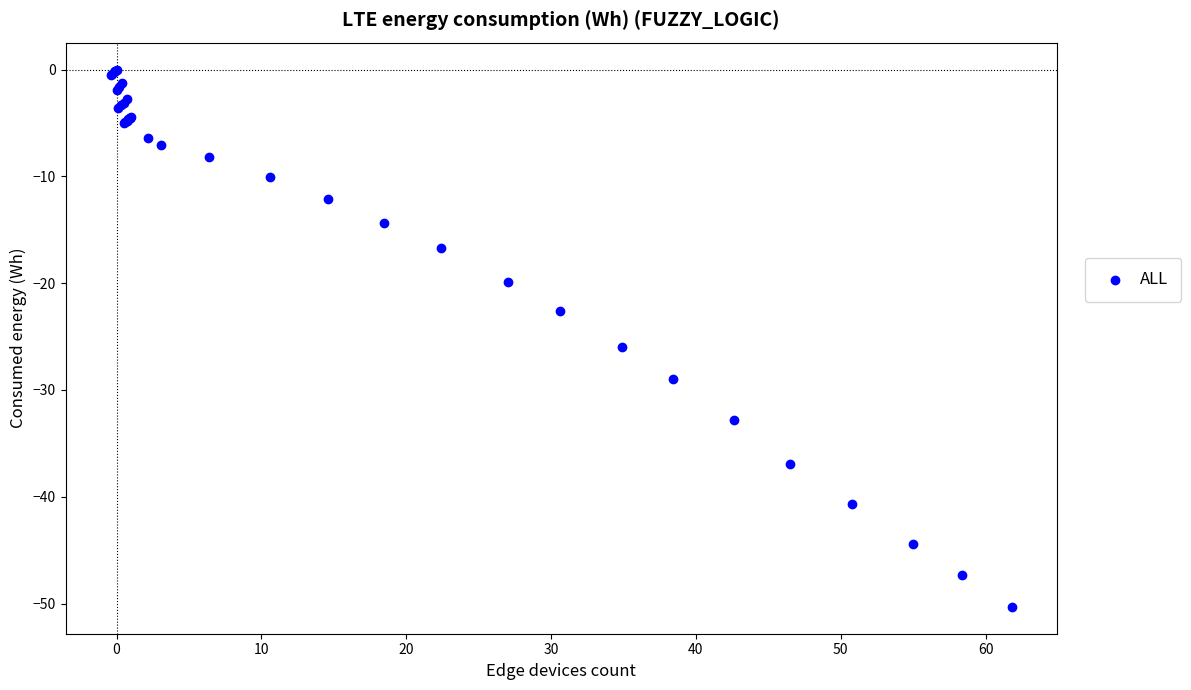

What Y value in the scatter plot is closest to -25?

-26.0